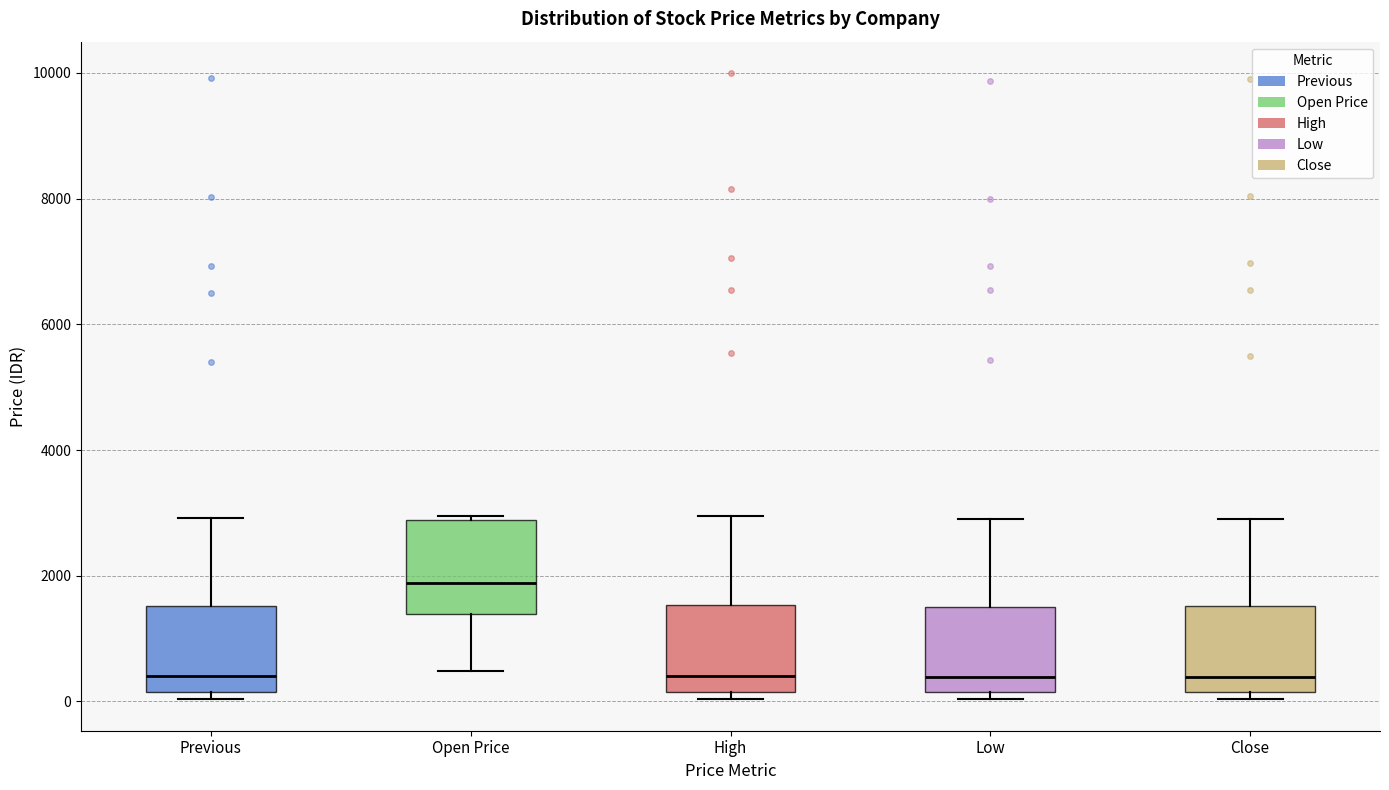

Where is the lower edge of the box for Open Price on the y-axis? The values are not printed on the chart, so give them approximately, as read against the axis.

1400